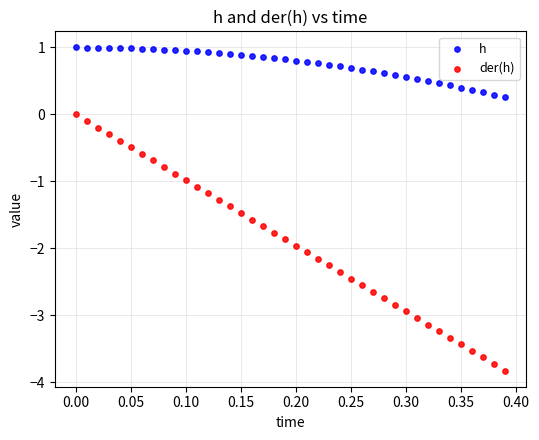

Which series has the widest spread of Y values?

der(h)